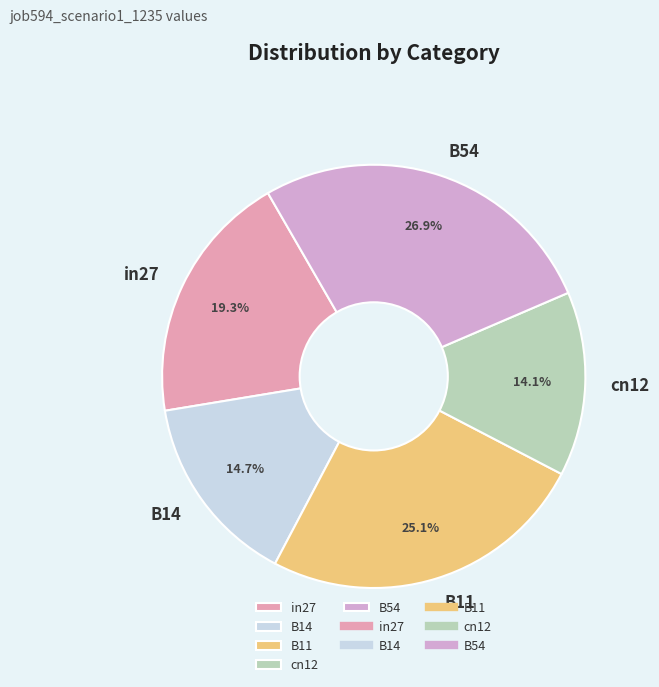

Is B14 the majority of the pie?

No